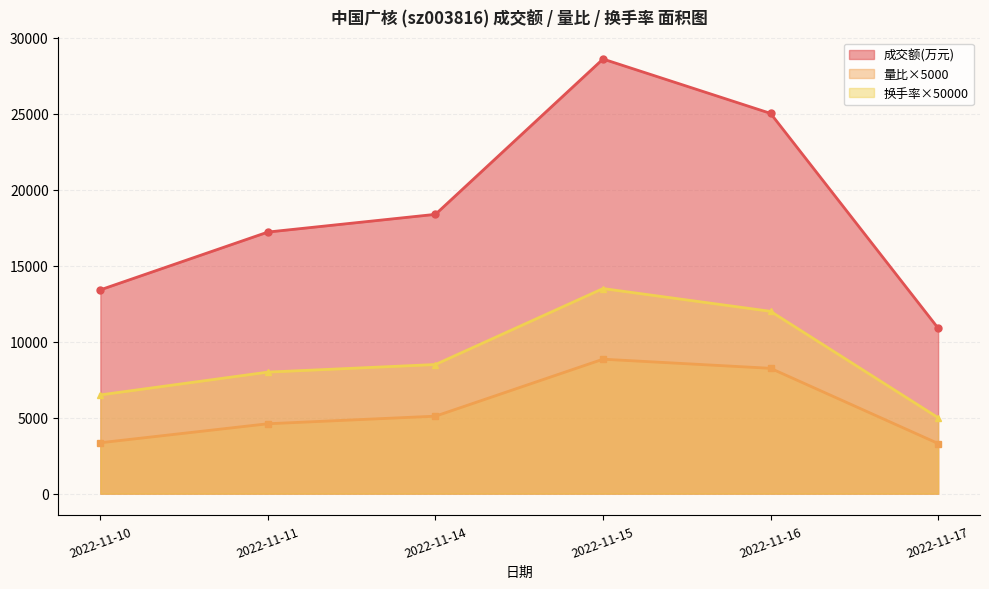

What is the total value across all series at 2022-11-15?

50960